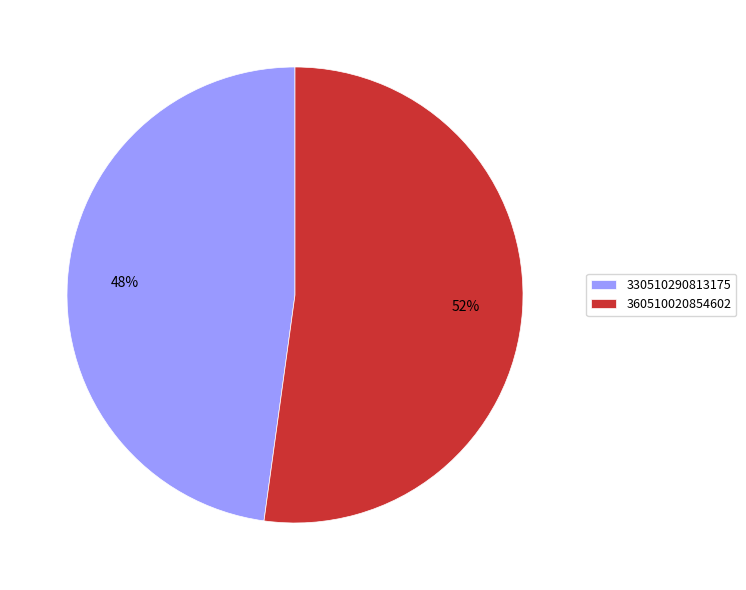

To the nearest percent, what portion does 330510290813175 represent?

48%